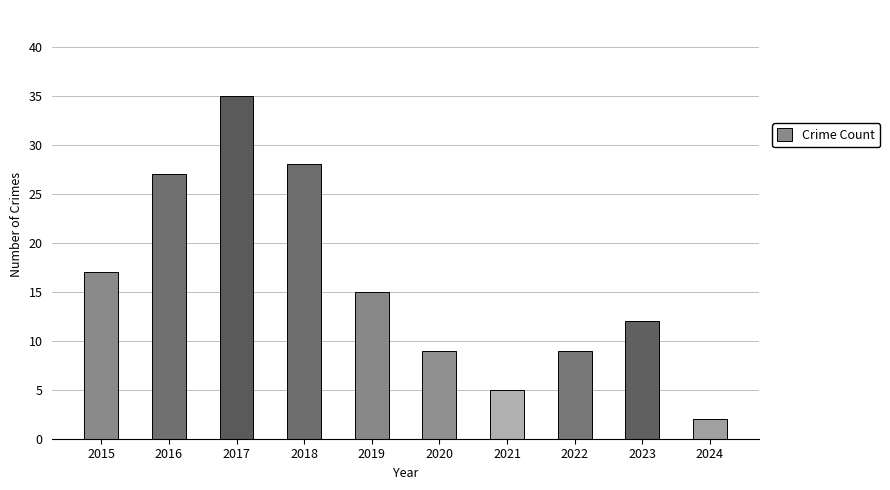

Which category has the highest value across all series?

2017